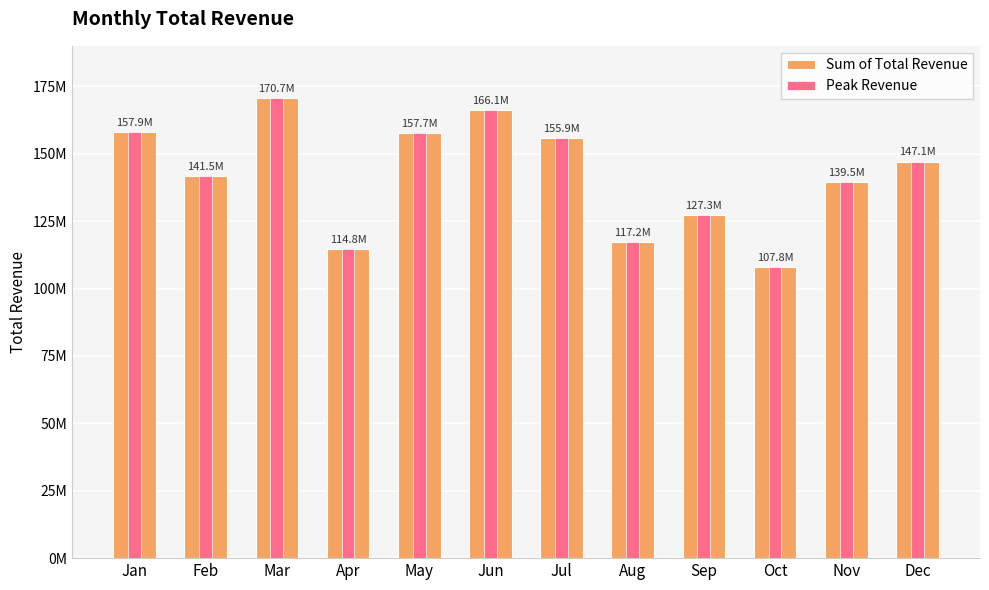

What are all the series names shown in the legend?

Sum of Total Revenue, Peak Revenue